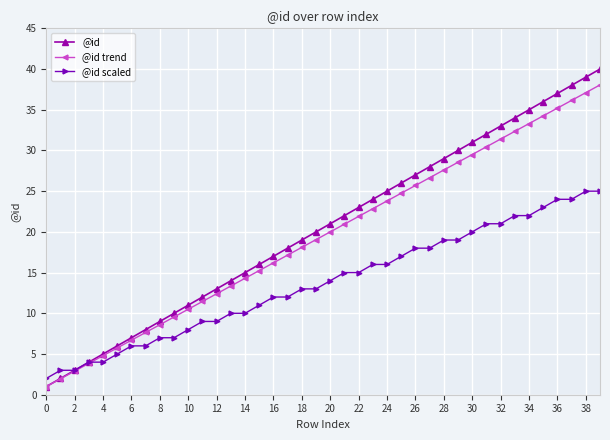

What is the maximum value shown in the chart?

40.0